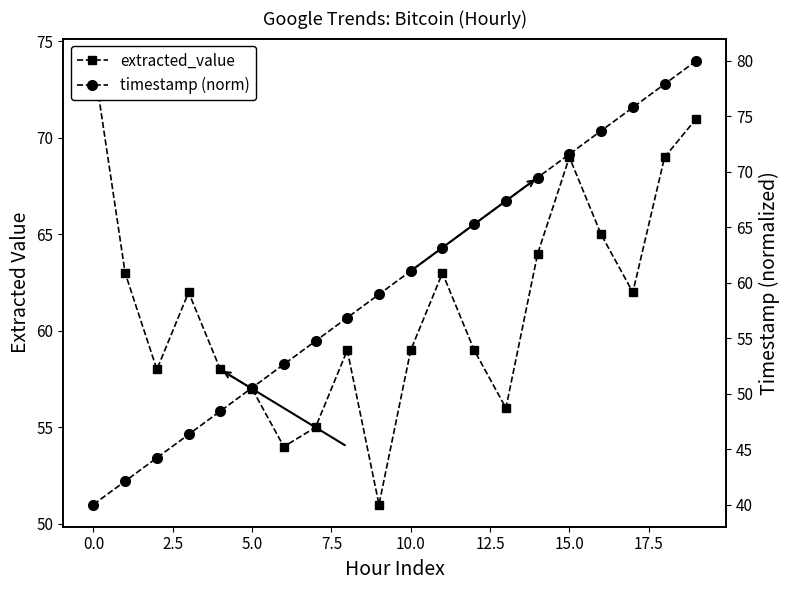

At which label does timestamp (norm) first exceed 61?

10